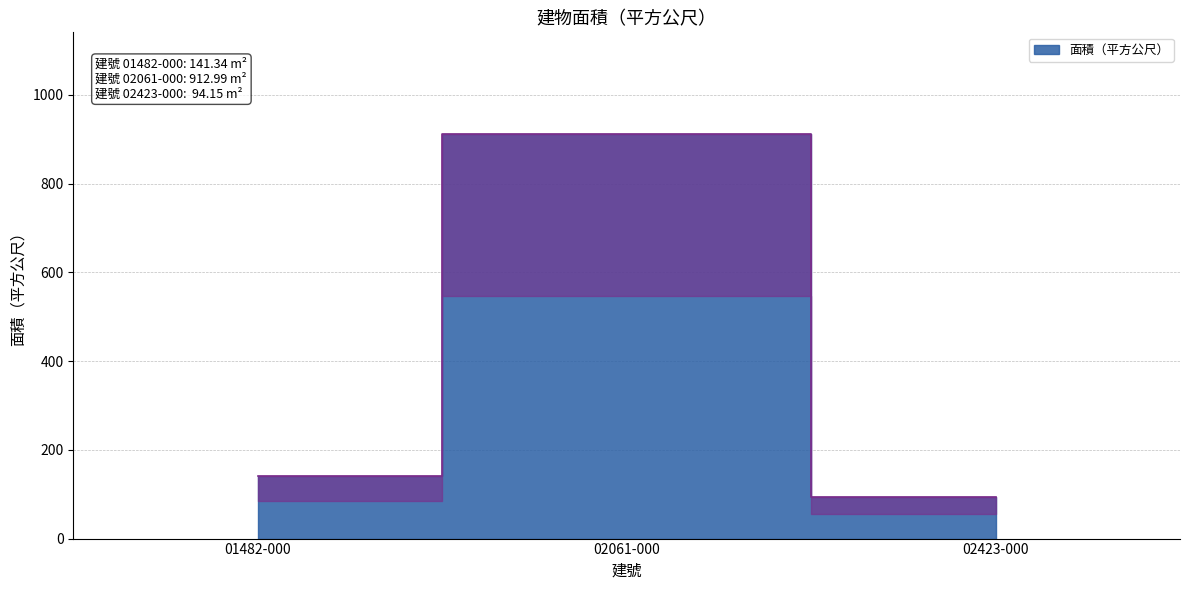

Count the number of data series in this chart.

1